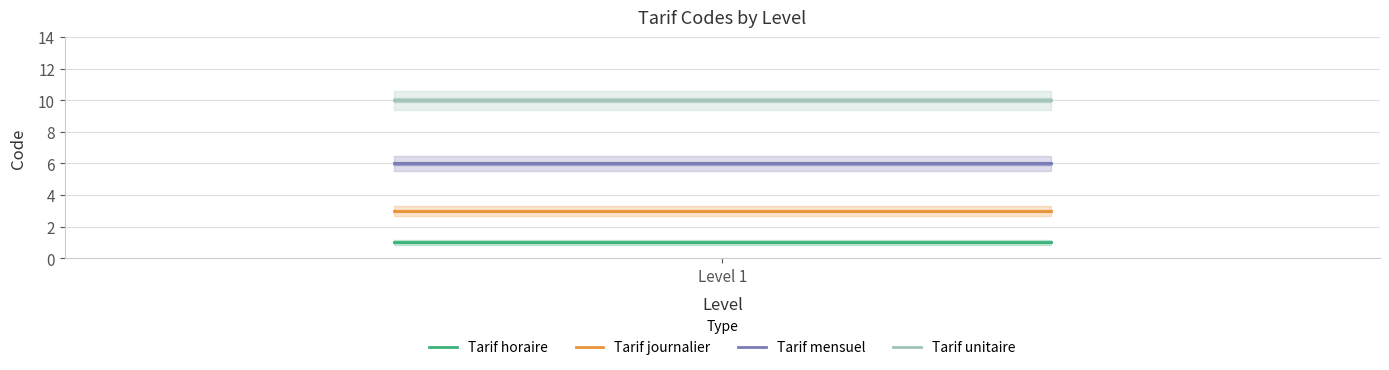

What is the highest value of the Tarif unitaire series?

10